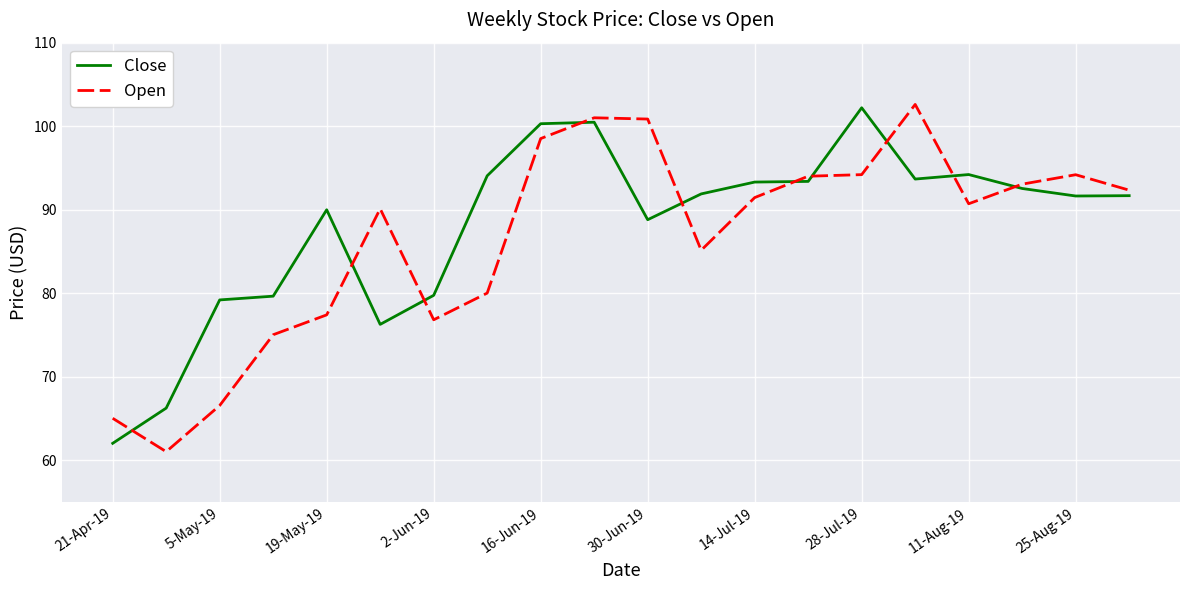

What is the maximum value shown in the chart?

102.6